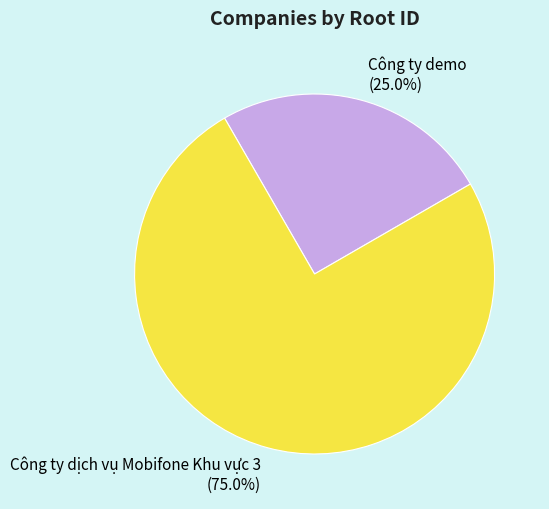

How many slices are in this pie chart?

2